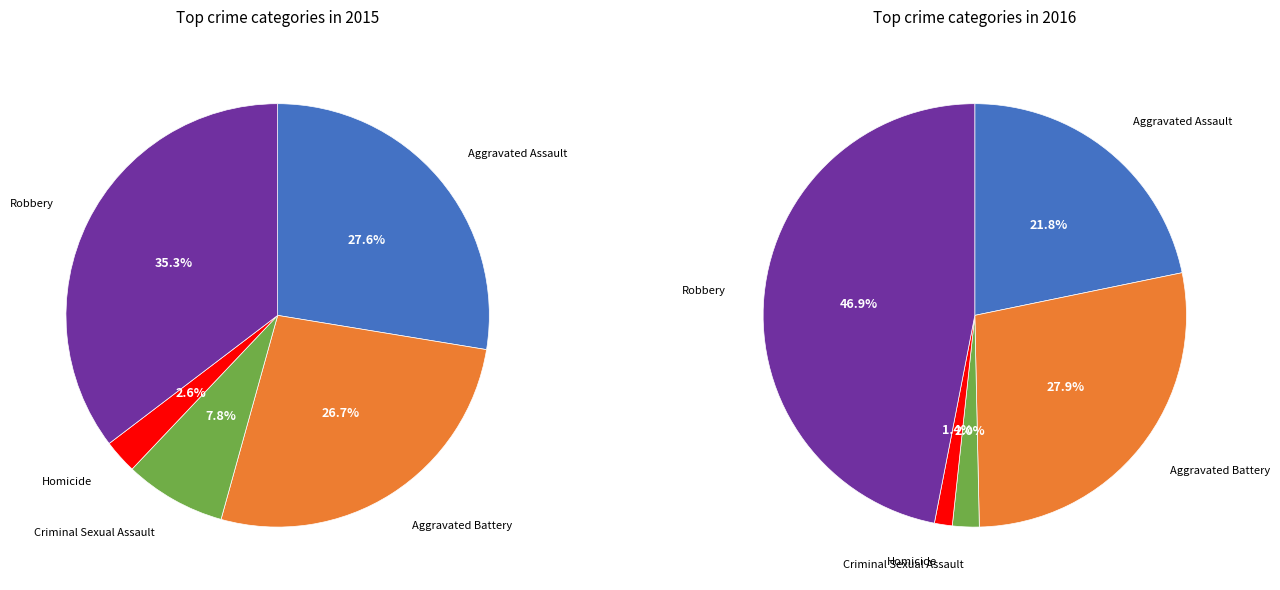

How many segments does this pie chart have?

5